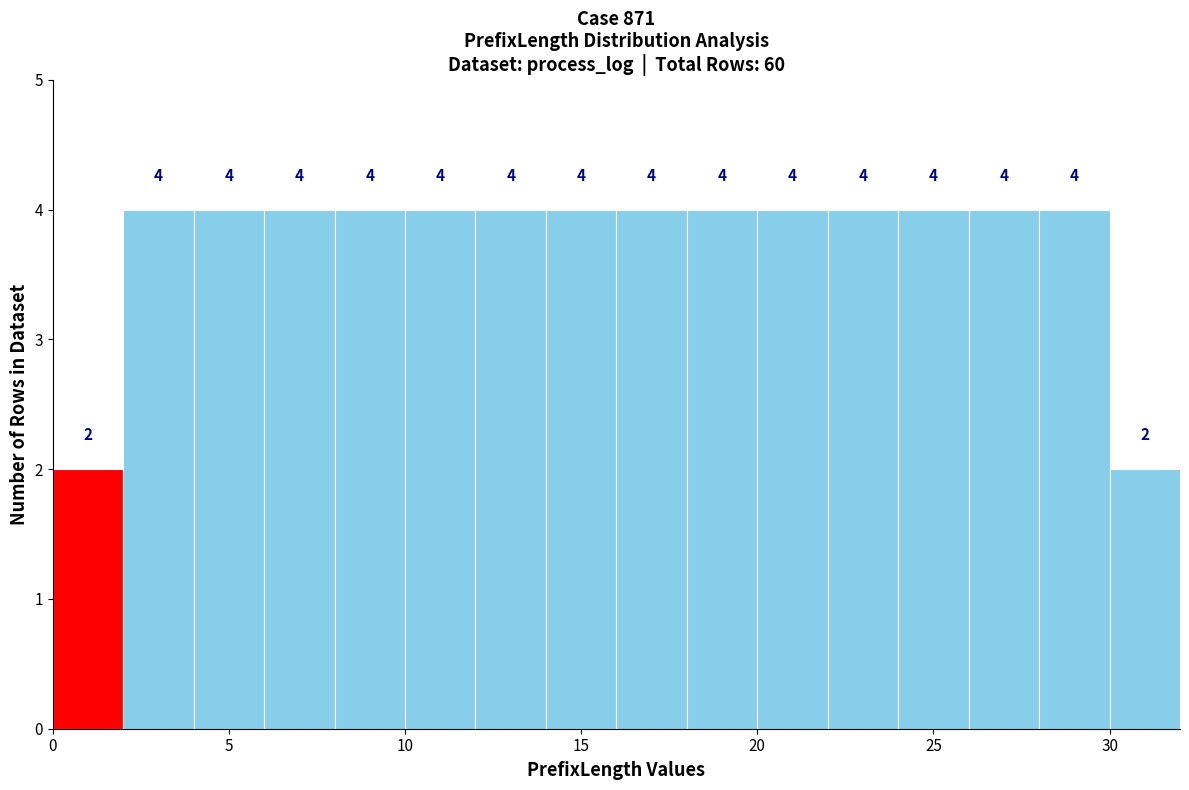

How tall is the bar that spans 22 to 24 on the x-axis?

4